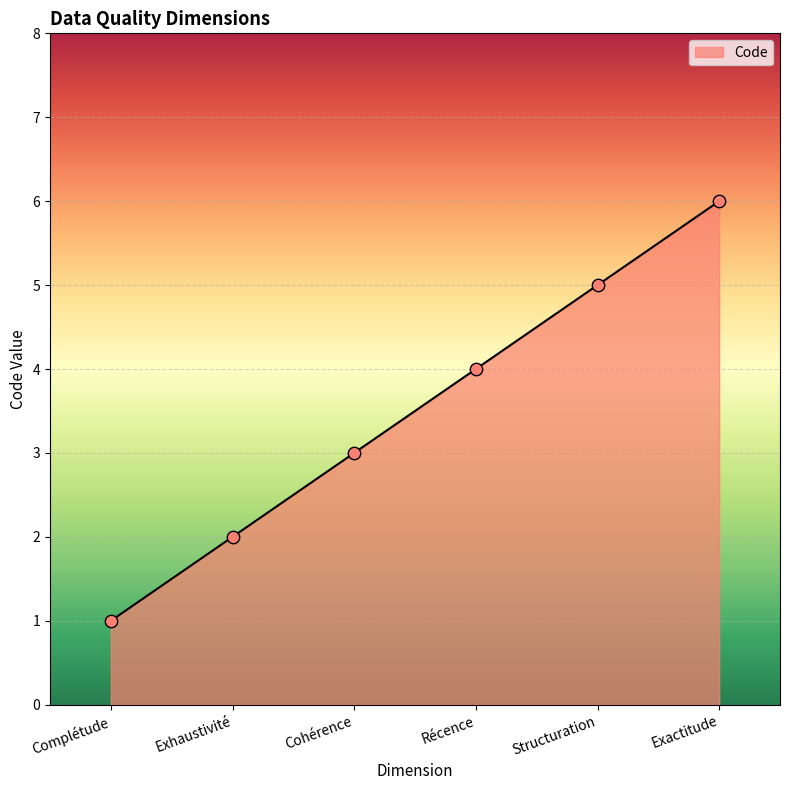

What is the change in value from Cohérence to Récence?

+1